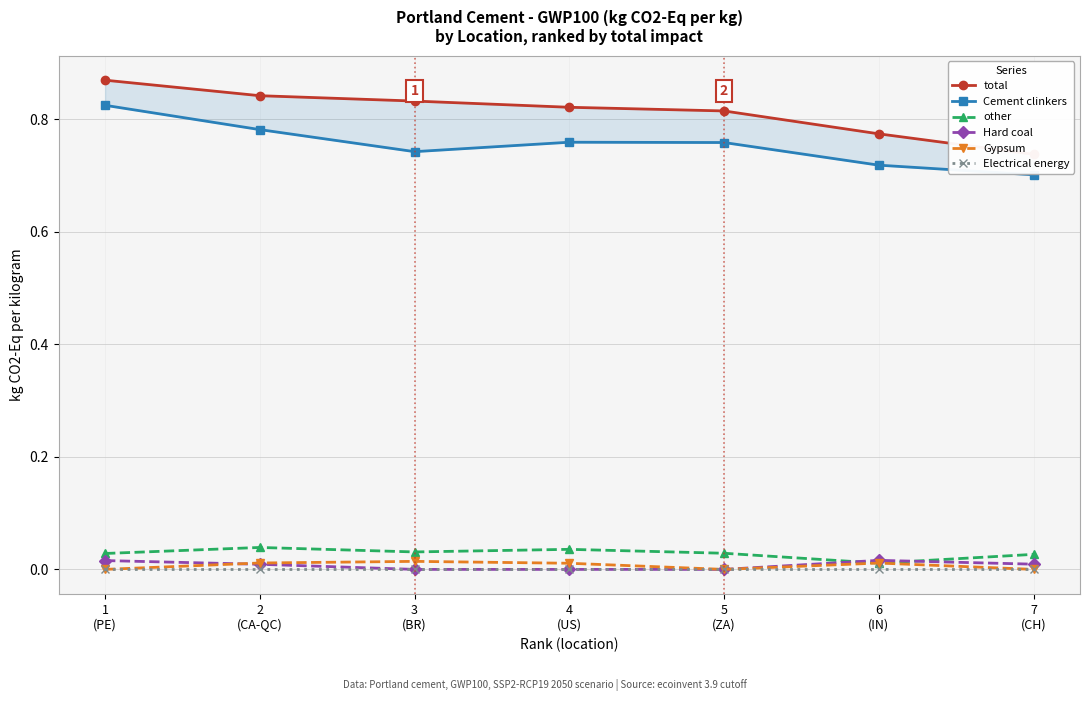

Which series has the largest range (max minus min)?

total